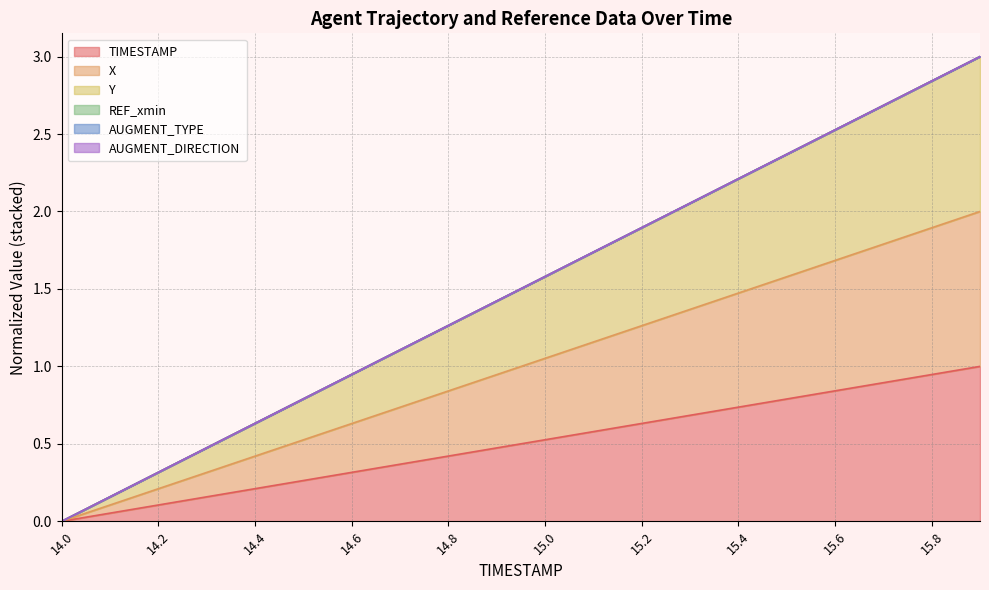

Reading left to right, what are all the values shown in this chart?

TIMESTAMP: 14.0=0.0	14.1=0.1	14.2=0.1	14.3=0.2	14.4=0.2	14.5=0.3	14.6=0.3	14.7=0.4	14.8=0.4	14.9=0.5	15.0=0.5	15.1=0.6	15.2=0.6	15.3=0.7	15.4=0.7	15.5=0.8	15.6=0.8	15.7=0.9	15.8=0.9	15.9=1.0
X: 14.0=0.0	14.1=0.1	14.2=0.2	14.3=0.3	14.4=0.4	14.5=0.5	14.6=0.6	14.7=0.7	14.8=0.8	14.9=0.9	15.0=1.1	15.1=1.2	15.2=1.3	15.3=1.4	15.4=1.5	15.5=1.6	15.6=1.7	15.7=1.8	15.8=1.9	15.9=2.0
Y: 14.0=0.0	14.1=0.2	14.2=0.3	14.3=0.5	14.4=0.6	14.5=0.8	14.6=0.9	14.7=1.1	14.8=1.3	14.9=1.4	15.0=1.6	15.1=1.7	15.2=1.9	15.3=2.1	15.4=2.2	15.5=2.4	15.6=2.5	15.7=2.7	15.8=2.8	15.9=3.0